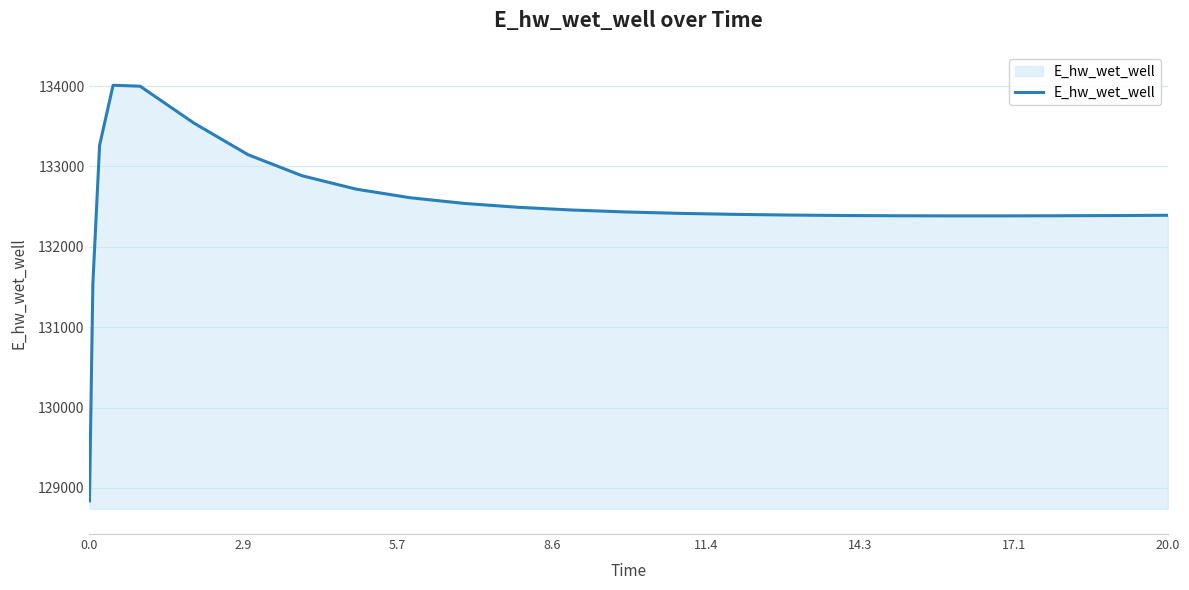

What is the maximum value shown in the chart?

134011.0